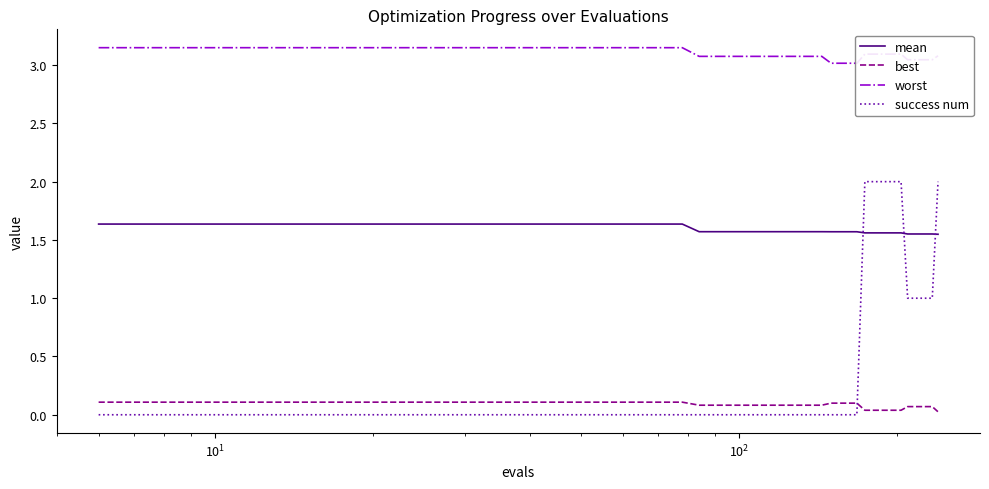

What is the maximum value for success num?

2.0